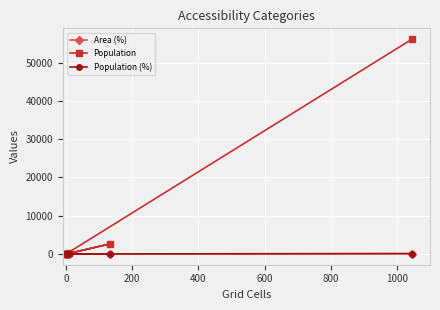

What is the total value across all series at 0?

130.0